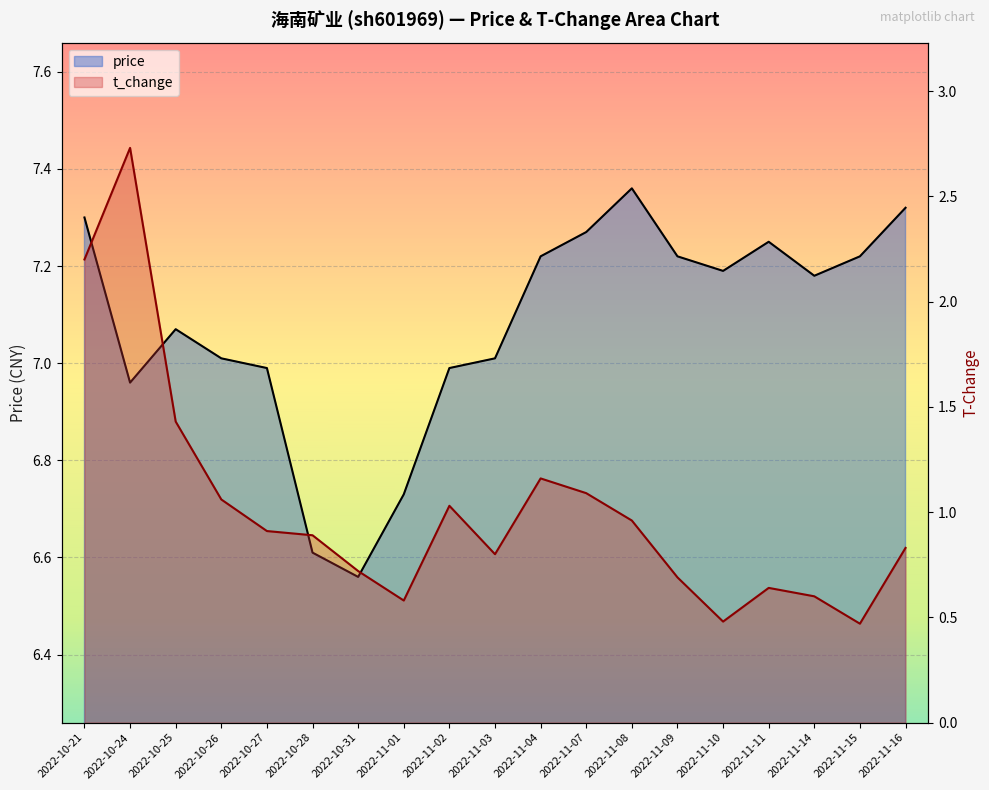

What is the sum of all t_change values?

19.3